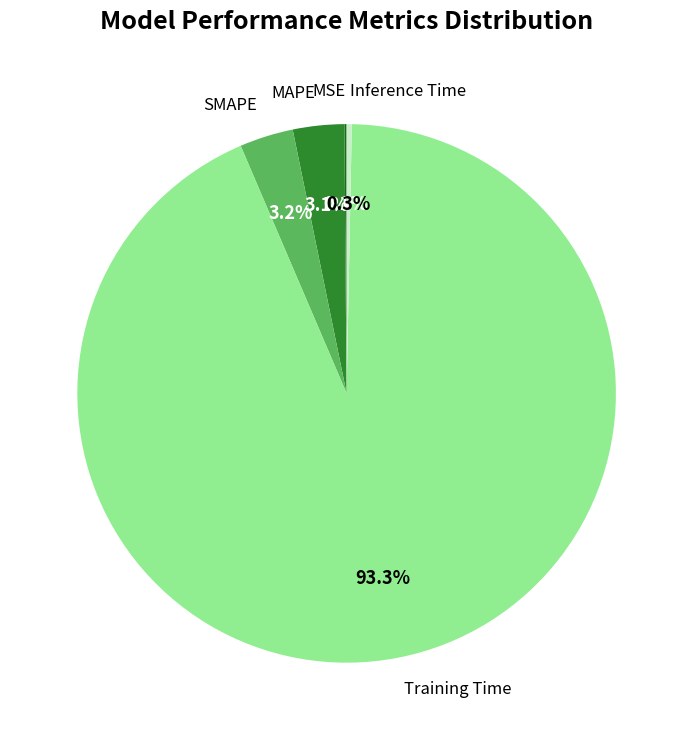

What is the largest slice in the pie chart?

Training Time